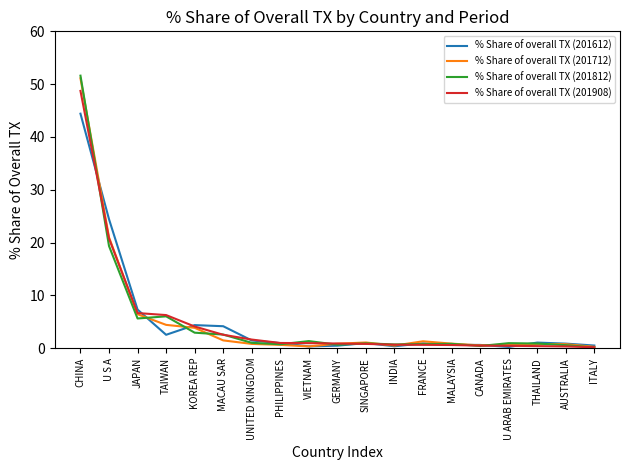

What position from the left is MALAYSIA?

14